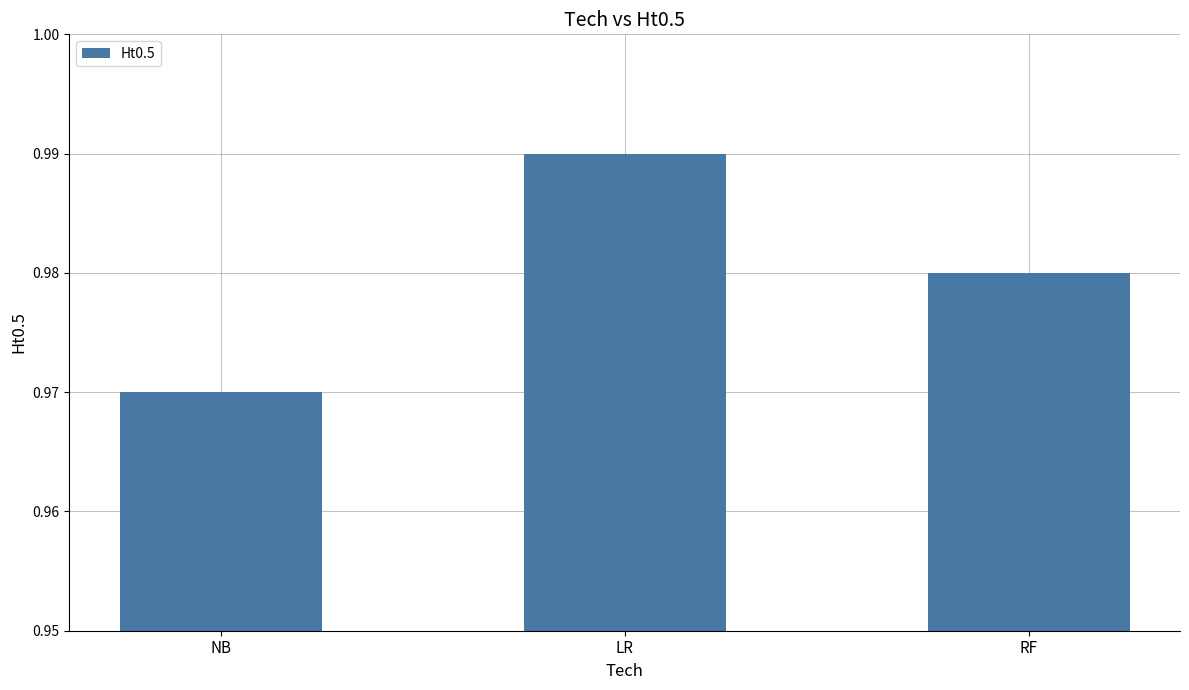

Is it true that the value at RF is 0.5?

False